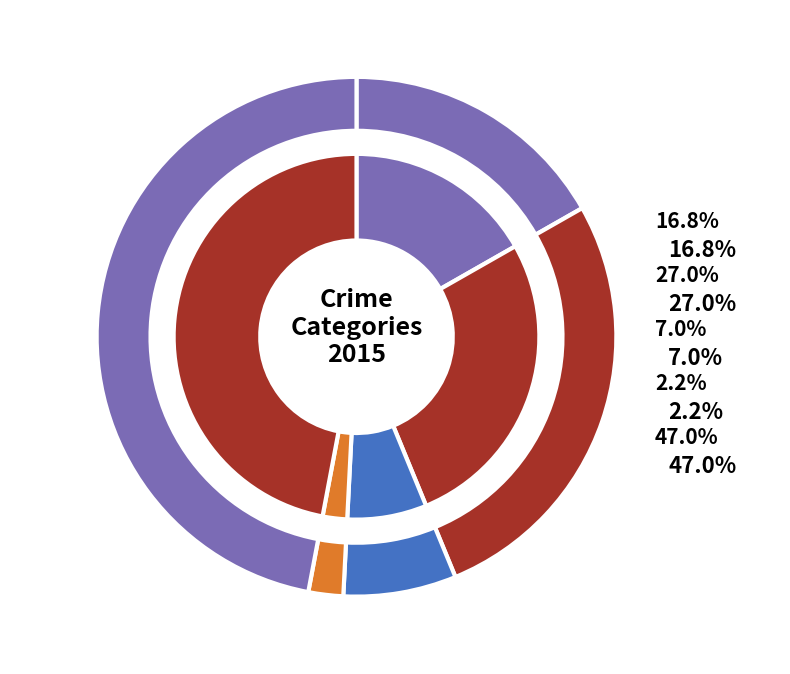

How much of the chart is everything except Robbery?

53.0%